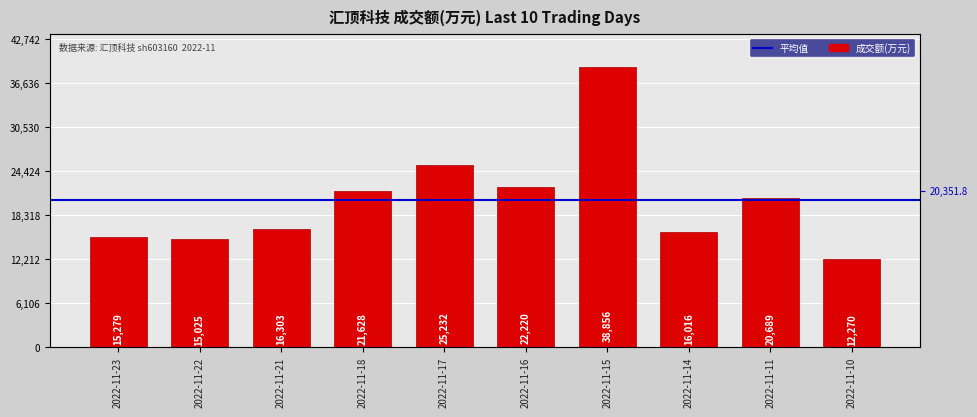

What is the value of the 10th bar from the left?

12270